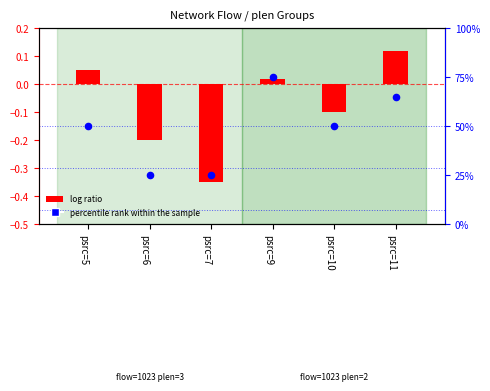

Which series reaches the minimum Y coordinate?

log ratio